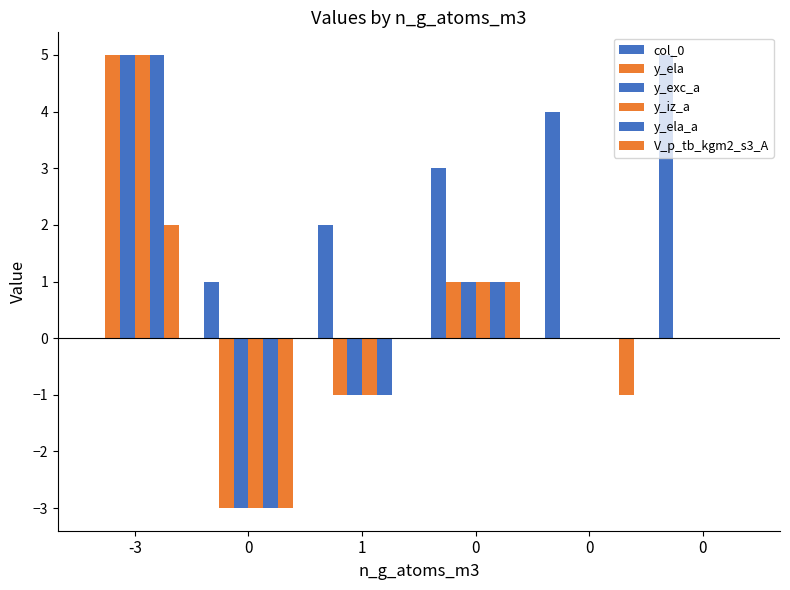

Reading left to right, extract all data points from this chart.

col_0: -3=0	0=1	1=2	0=3	0=4	0=5
y_ela: -3=5	0=-3	1=-1	0=1	0=0	0=0
y_exc_a: -3=5	0=-3	1=-1	0=1	0=0	0=0
y_iz_a: -3=5	0=-3	1=-1	0=1	0=0	0=0
y_ela_a: -3=5	0=-3	1=-1	0=1	0=0	0=0
V_p_tb_kgm2_s3_A: -3=2	0=-3	1=0	0=1	0=-1	0=0